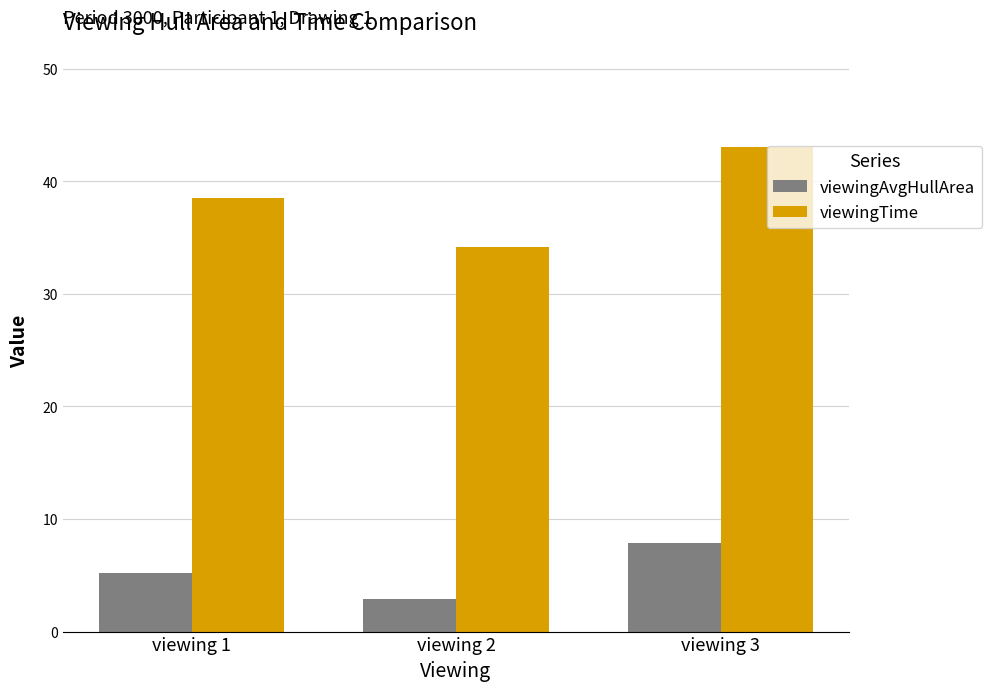

Which series has the largest total across all categories?

viewingTime